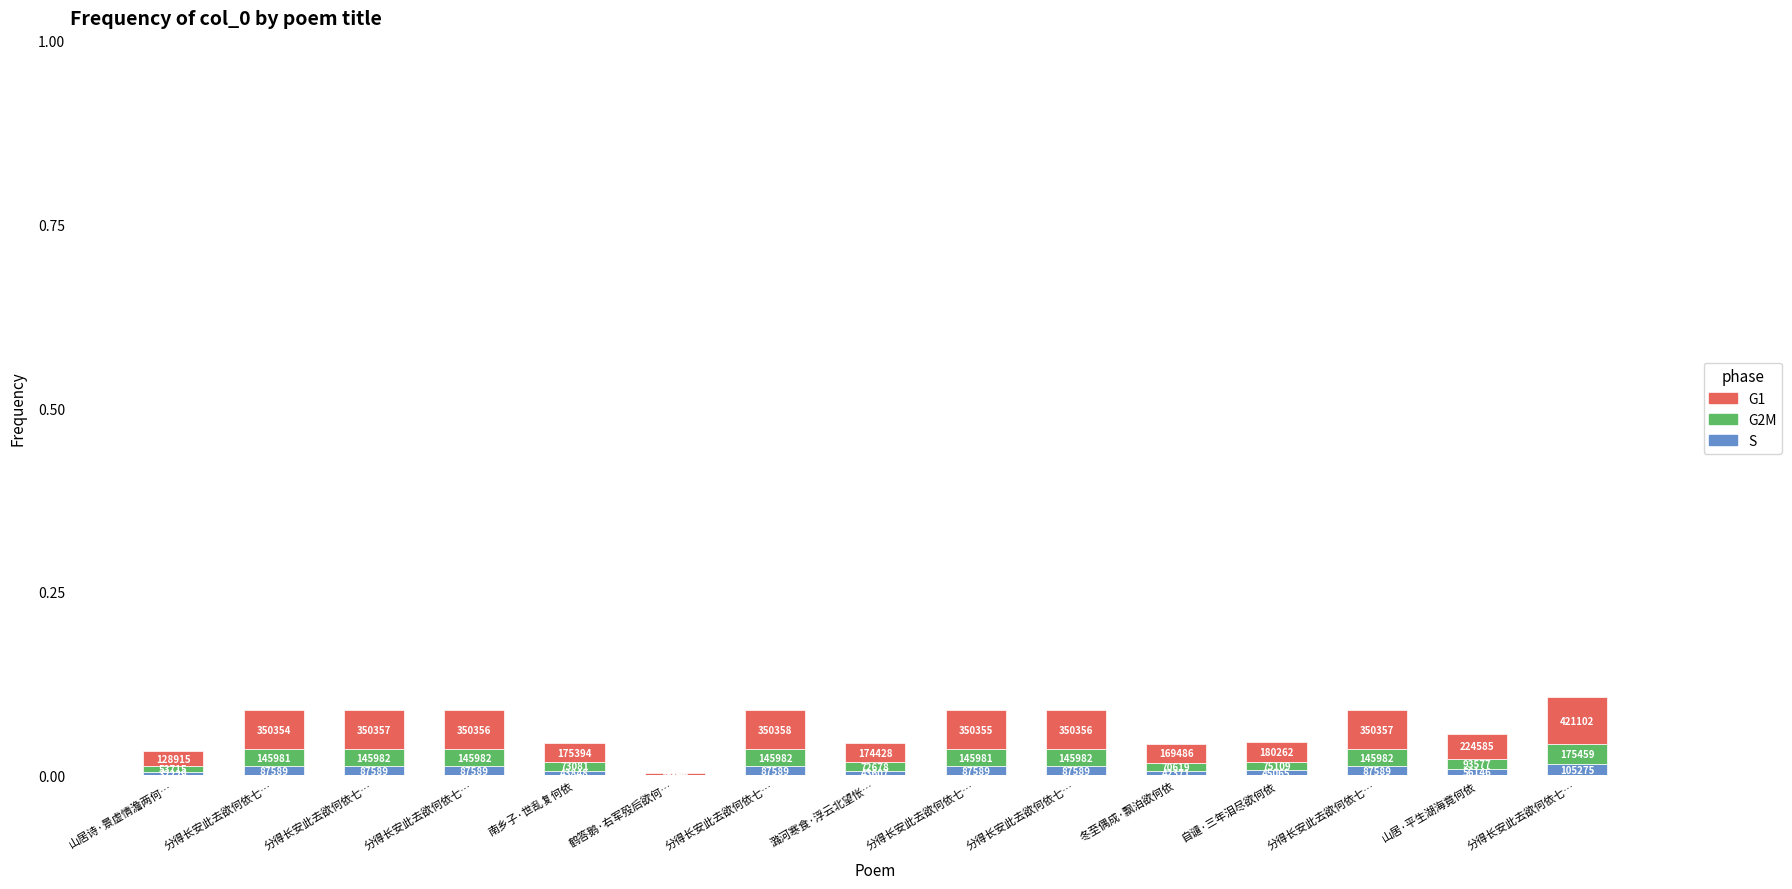

Are the bars horizontal?

No